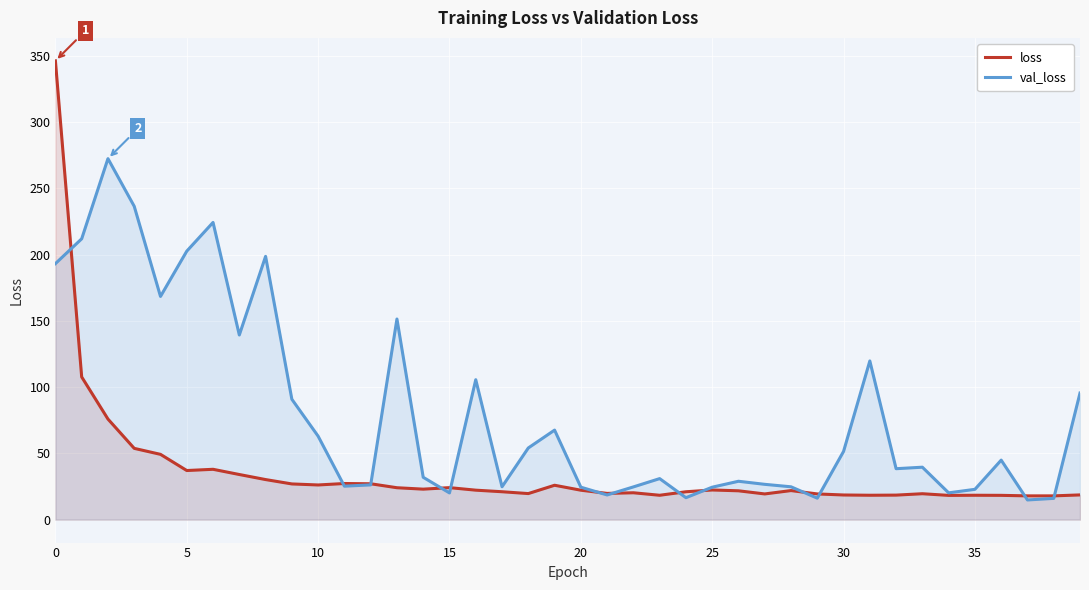

What are all the series names shown in the legend?

loss, val_loss